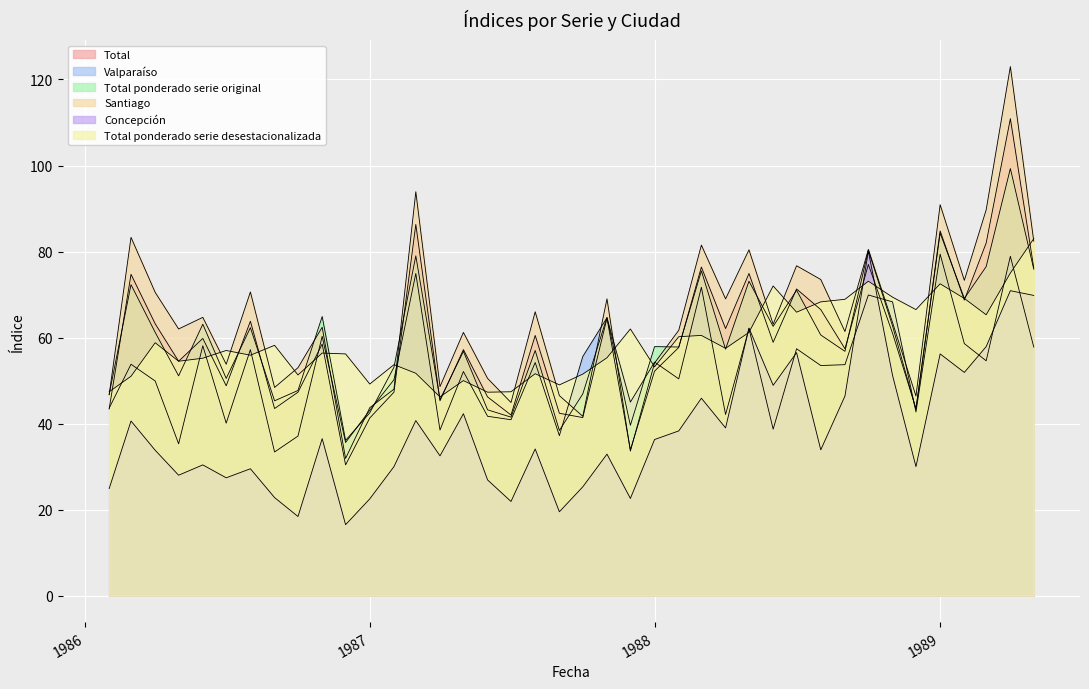

Is it true that Concepción equals 40.4 at 01-05-1986?

False